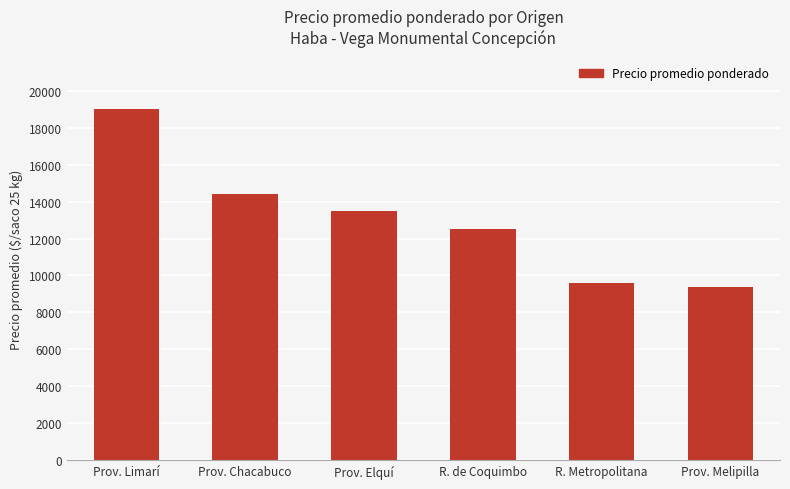

How many categories are shown in the chart?

6